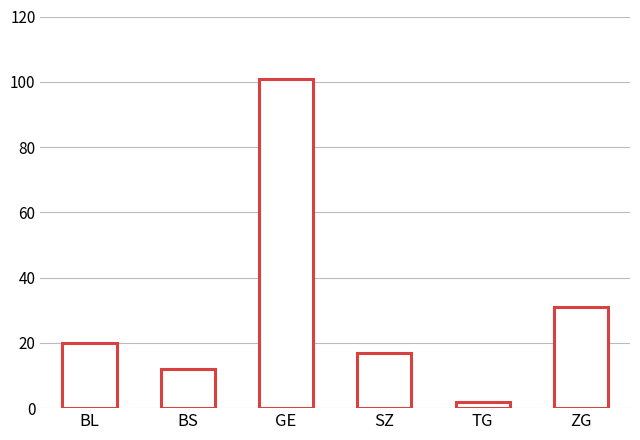

Does the chart contain any negative values?

No